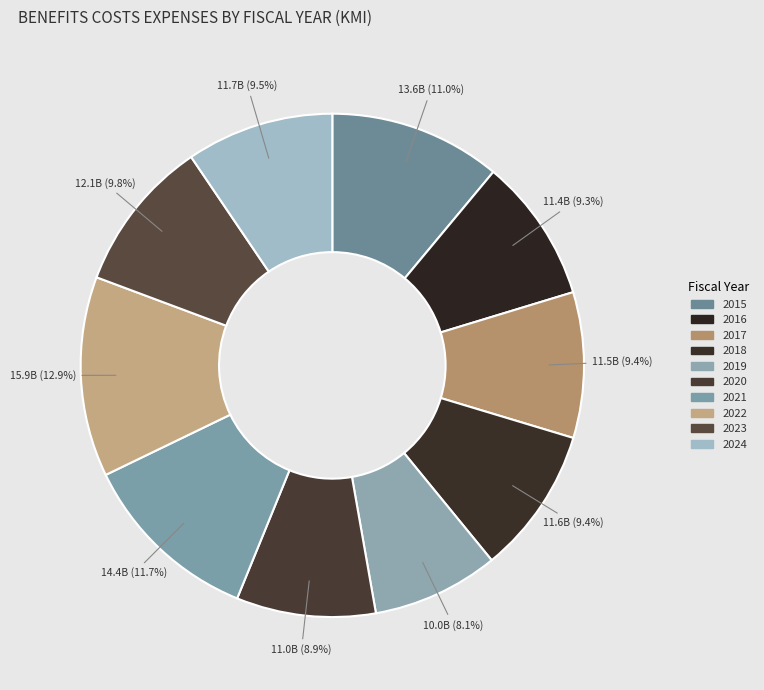

True or false: 2017 accounts for 21% of the total.

False